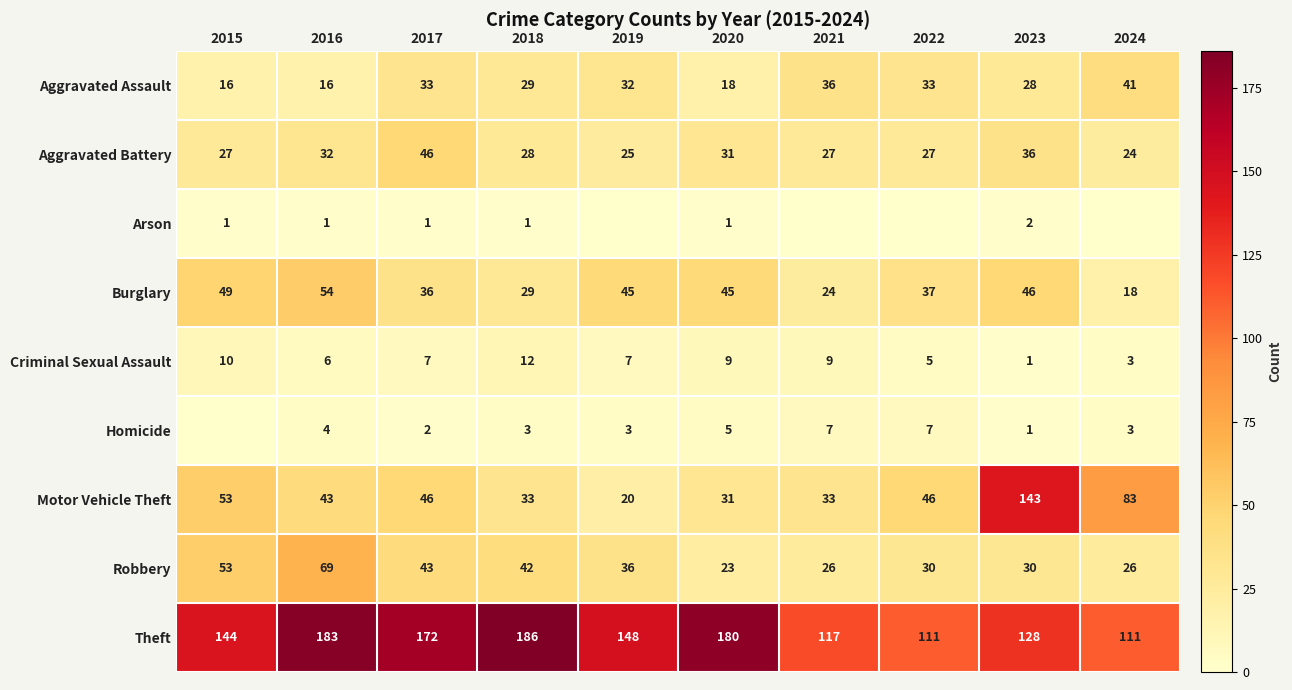

Is the value of Robbery at 2015 greater than the value of Theft at 2022?

No